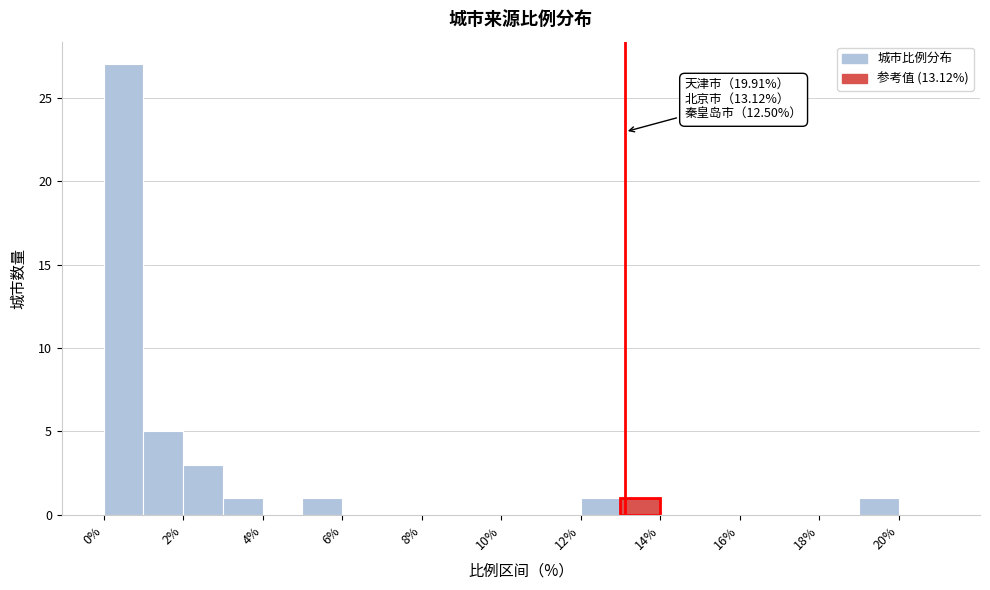

Which range on the x-axis has the tallest bar?

0 to 1